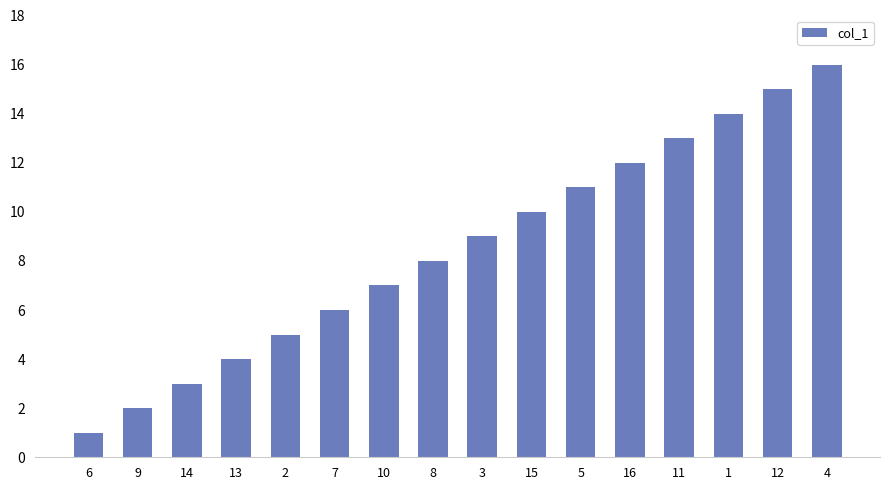

The chart shows a value of 7 at 10. True or false?

True